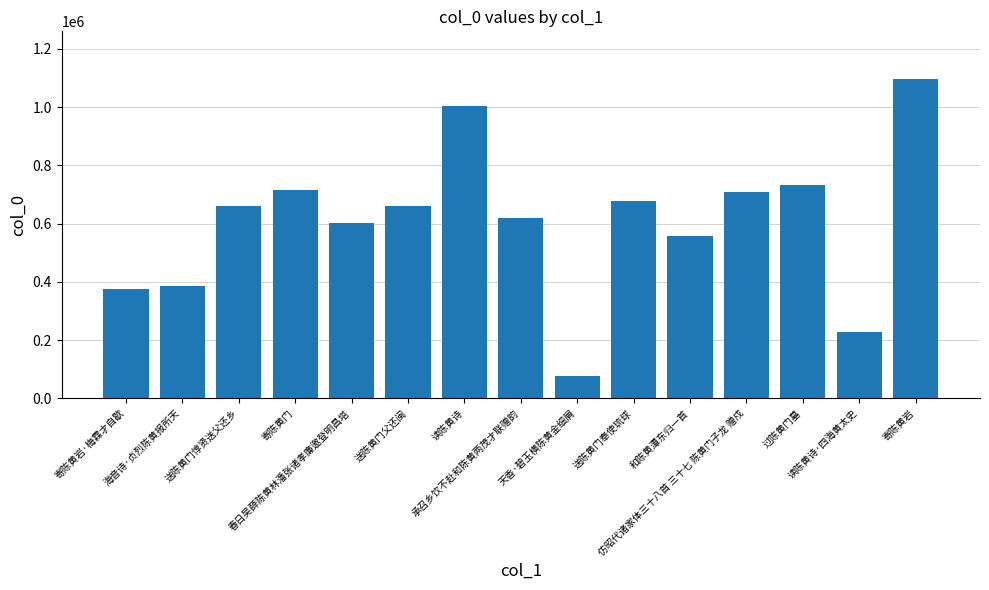

What is the sum of all values?

9094206